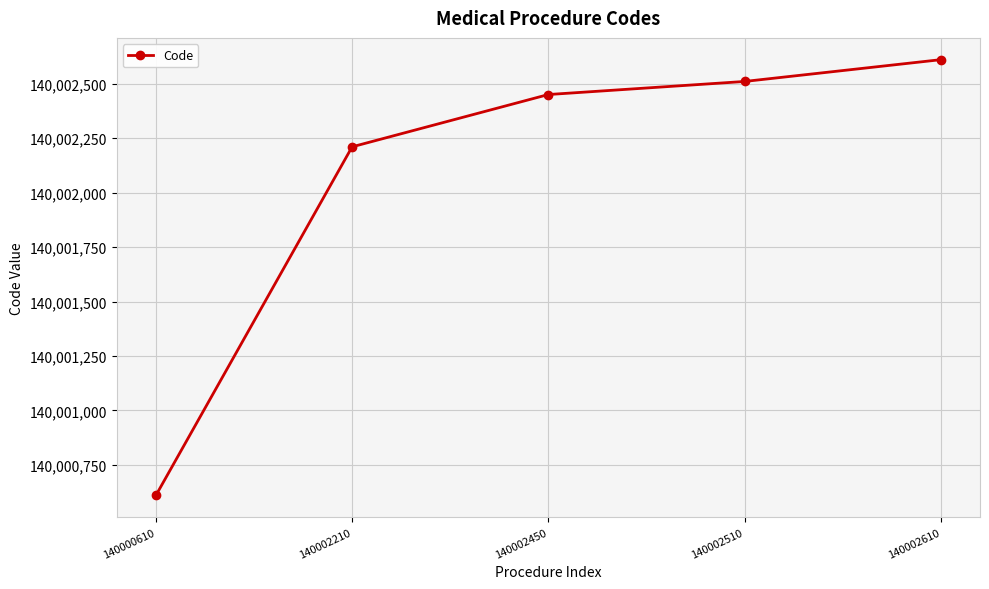

At which label is the value closest to 140001610?

140002210